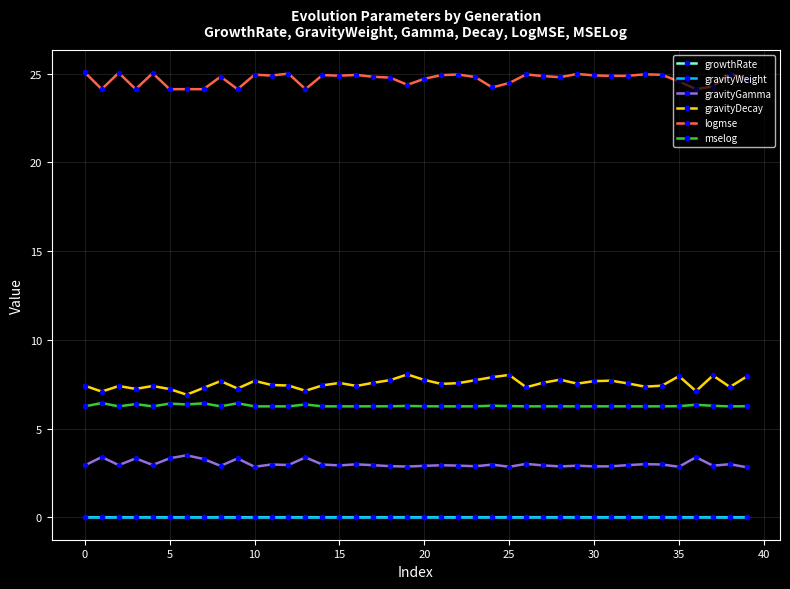

What is the maximum value for gravityDecay?

8.1